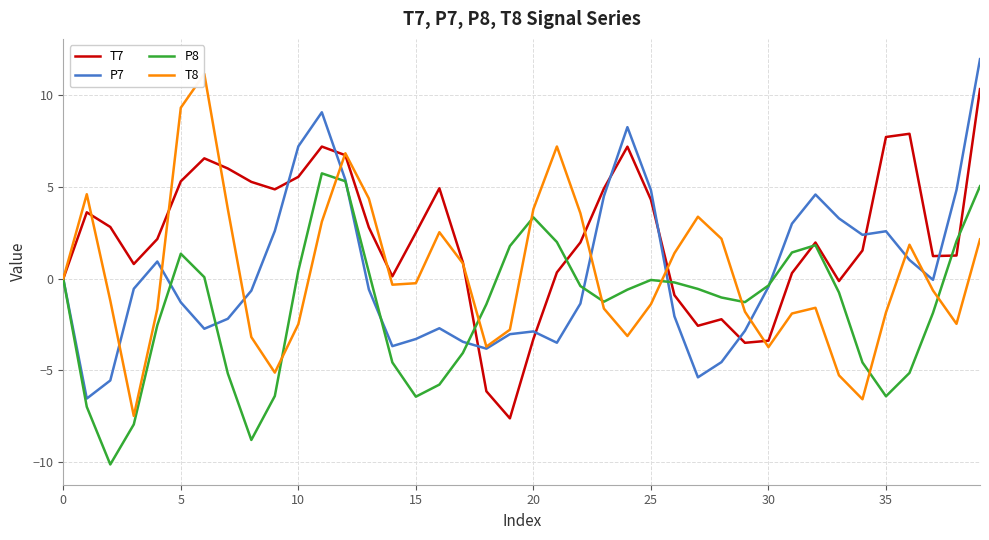

What is the difference between the maximum and minimum values in the P7 series?

18.5